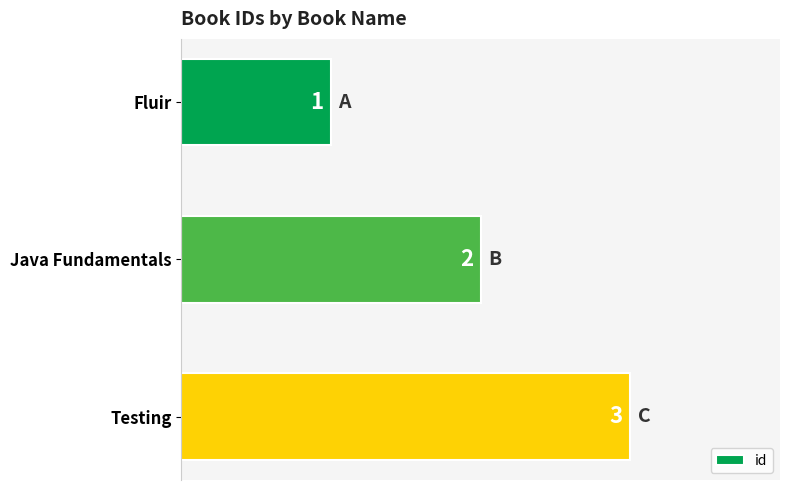

What is the sum of the values at Testing and Fluir?

4